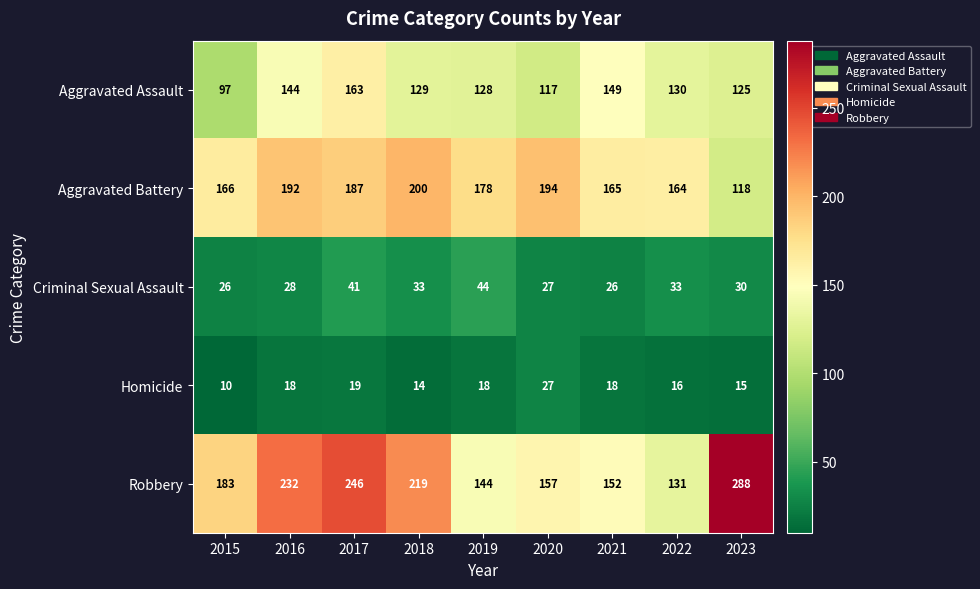

Where is Robbery nearest to the value 209?

2018